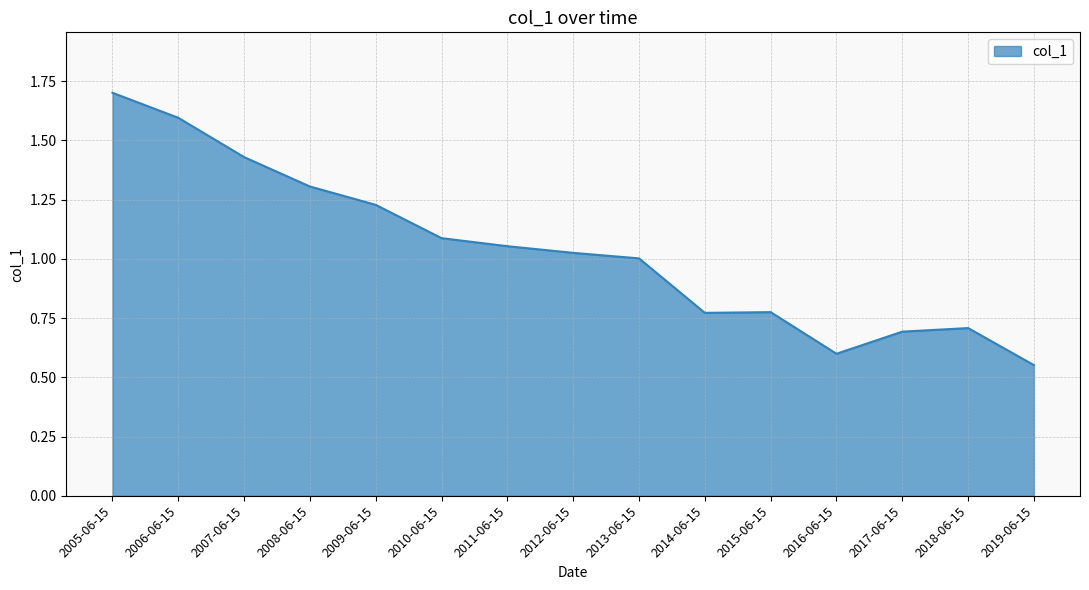

What is the difference between the values at 2016-06-15 and 2008-06-15?

0.7